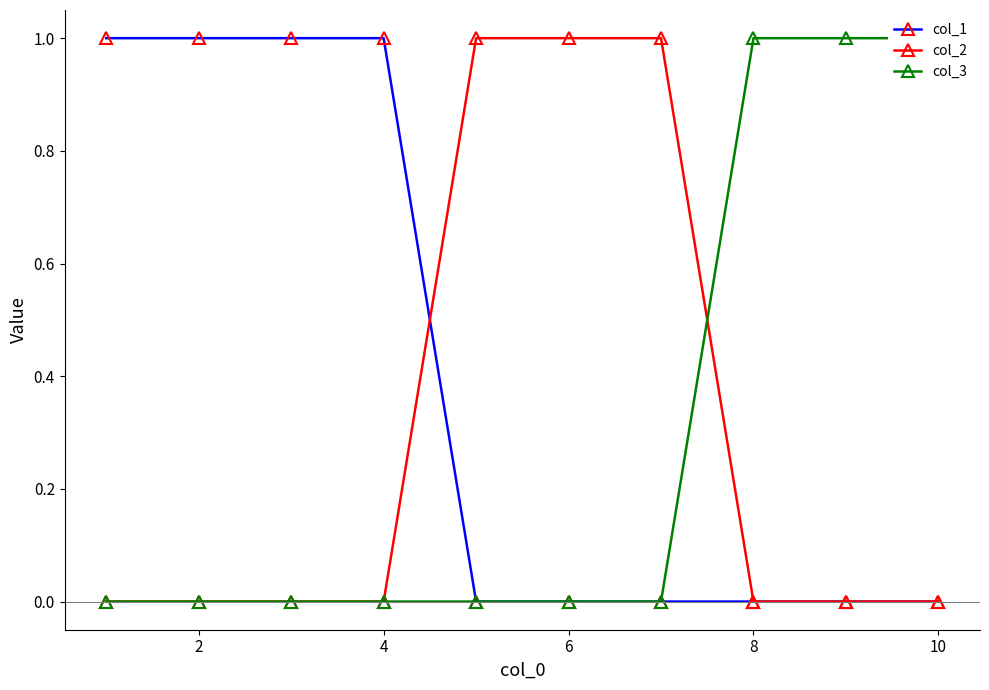

What is the highest value of the col_2 series?

1